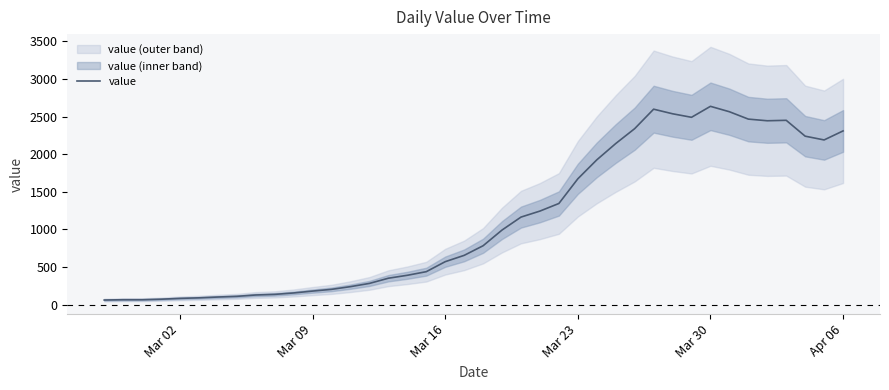

What is the highest value of the value series?

2637